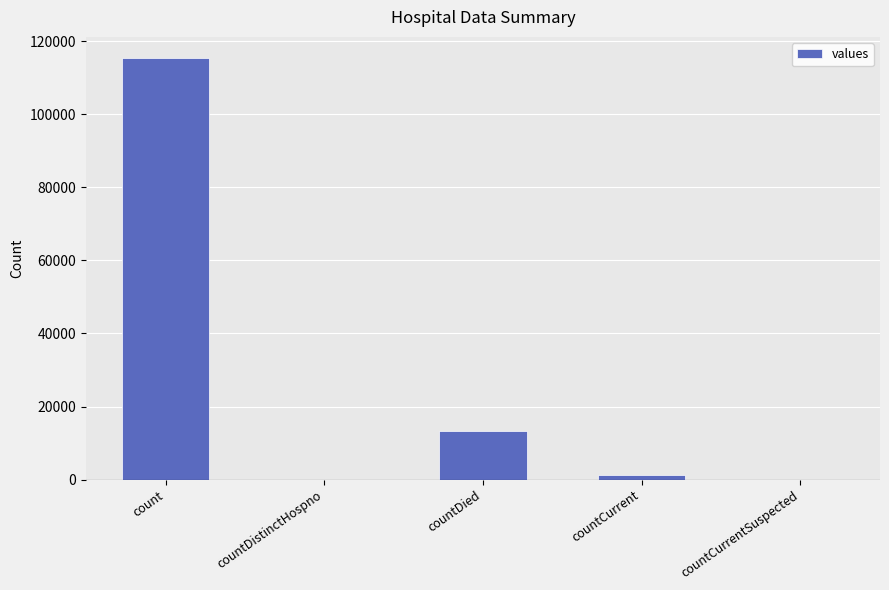

Between countDied and countCurrentSuspected, which is larger?

countDied